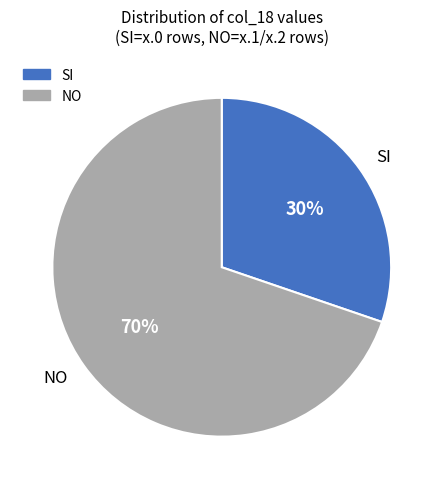

How many slices are in this pie chart?

2